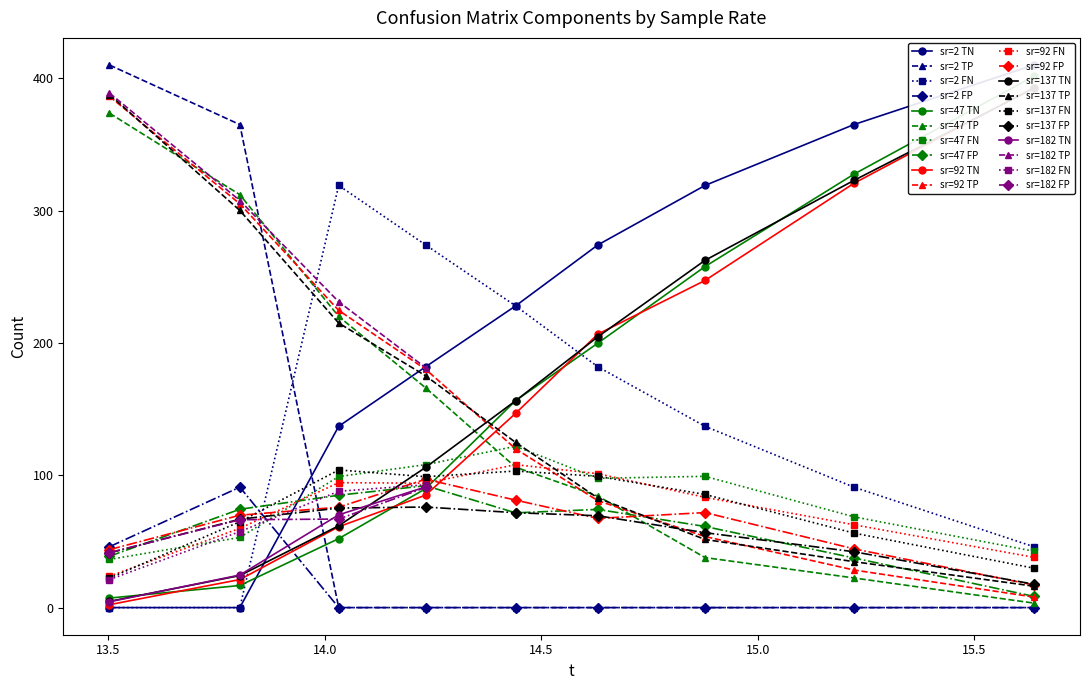

How many data points in sr=47 TP are less than 106?

4